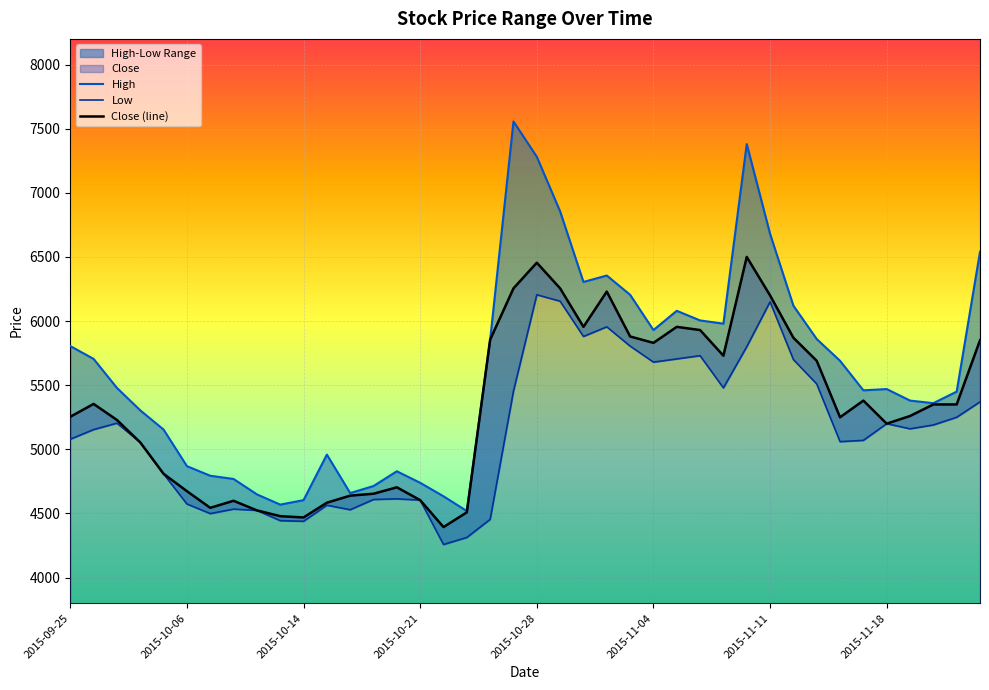

What is the highest value of the Close (line) series?

6500